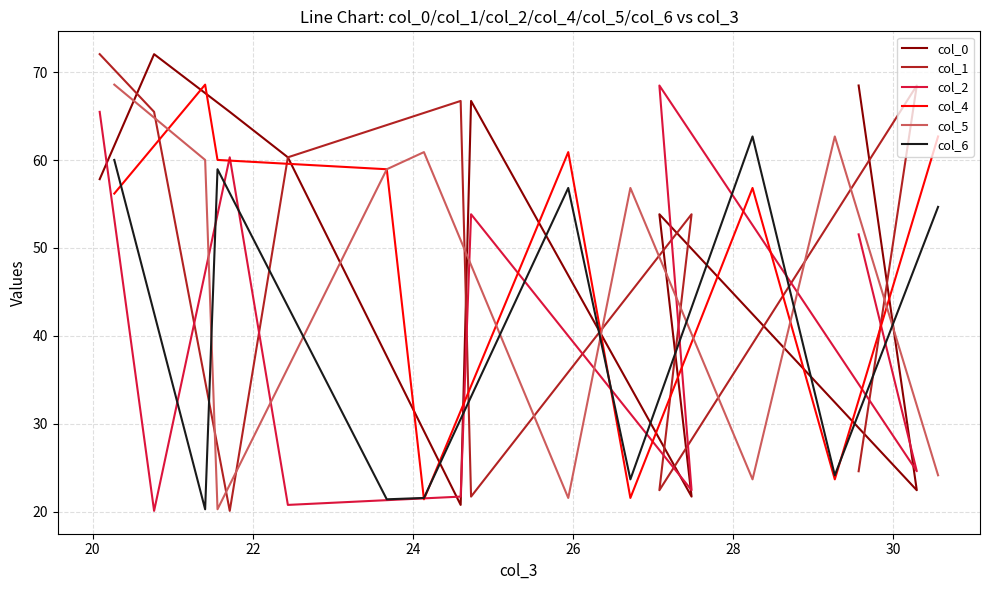

In col_4, how many points are higher than both neighbors (excluding endpoints)?

3